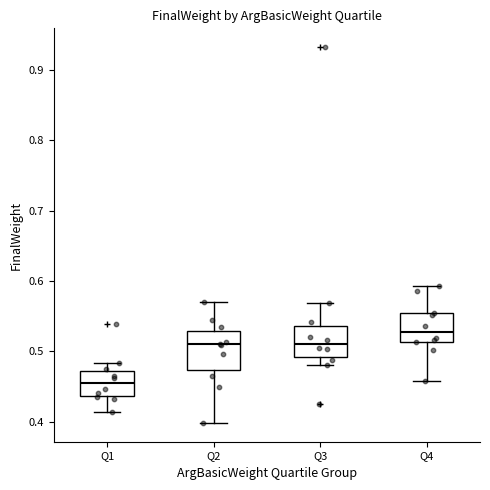

Reading left to right, read every box against the y-axis: the position of its median line, the range the box covers, and the ends of its whiskers. The values are not printed on the chart, so give them approximately, as read against the axis.

Q1: median 0.45, box 0.44 to 0.47, whiskers 0.41 to 0.48
Q2: median 0.51, box 0.47 to 0.53, whiskers 0.40 to 0.57
Q3: median 0.51, box 0.49 to 0.54, whiskers 0.48 to 0.57
Q4: median 0.53, box 0.51 to 0.55, whiskers 0.46 to 0.59